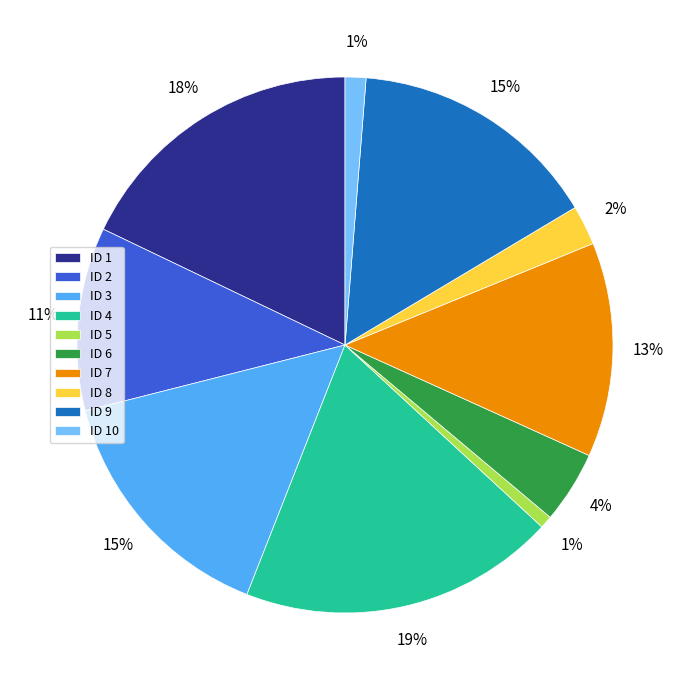

Is there a majority slice in this chart?

No